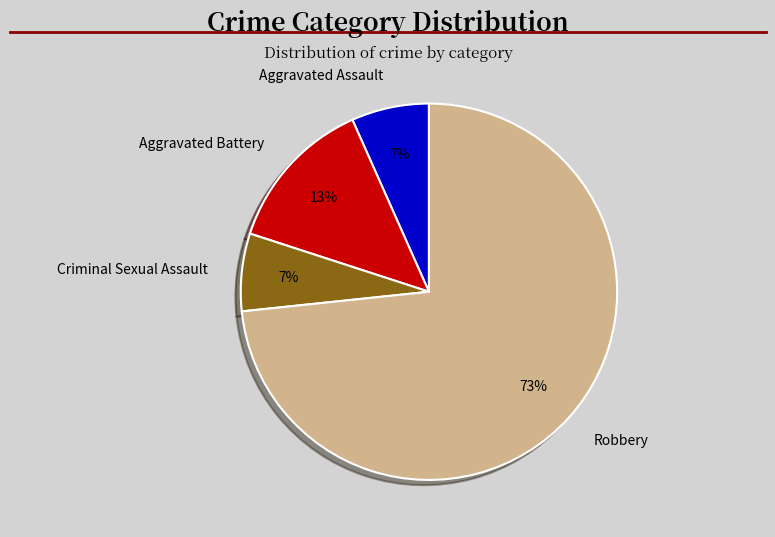

What is the largest slice in the pie chart?

Robbery